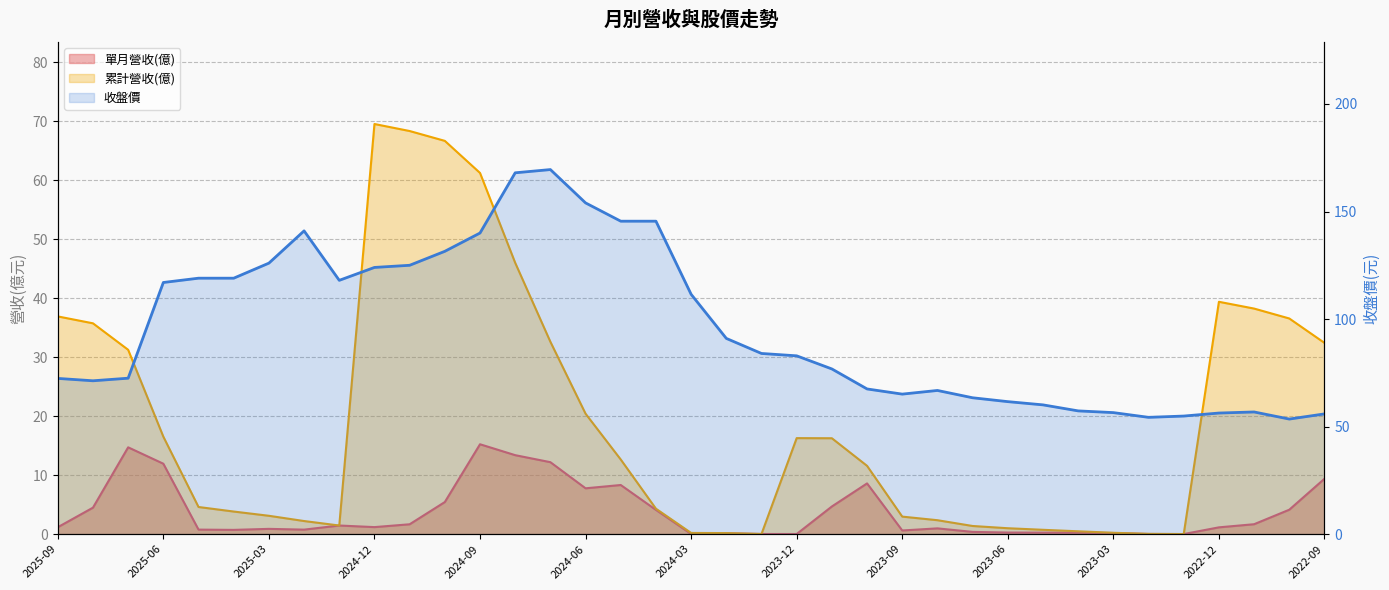

True or false: 收盤價 and 累計營收(億) intersect in this chart.

False